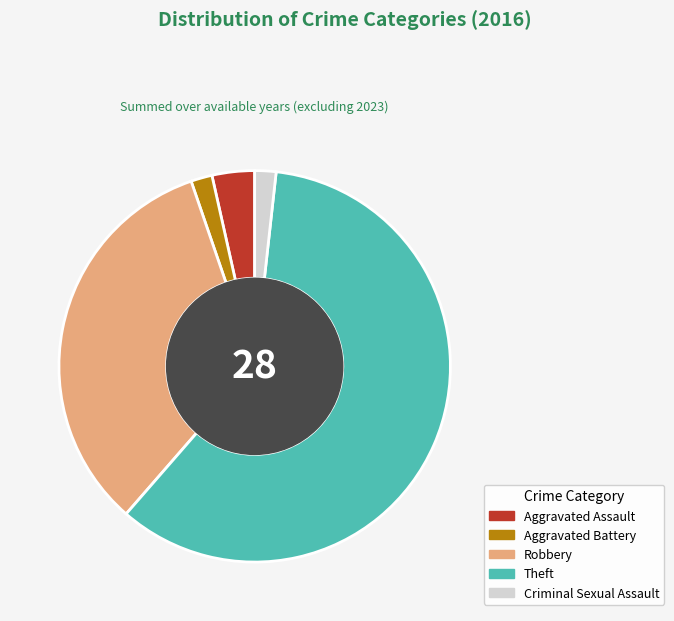

What is the ratio of the value at Theft to the value at Aggravated Assault?

17.0